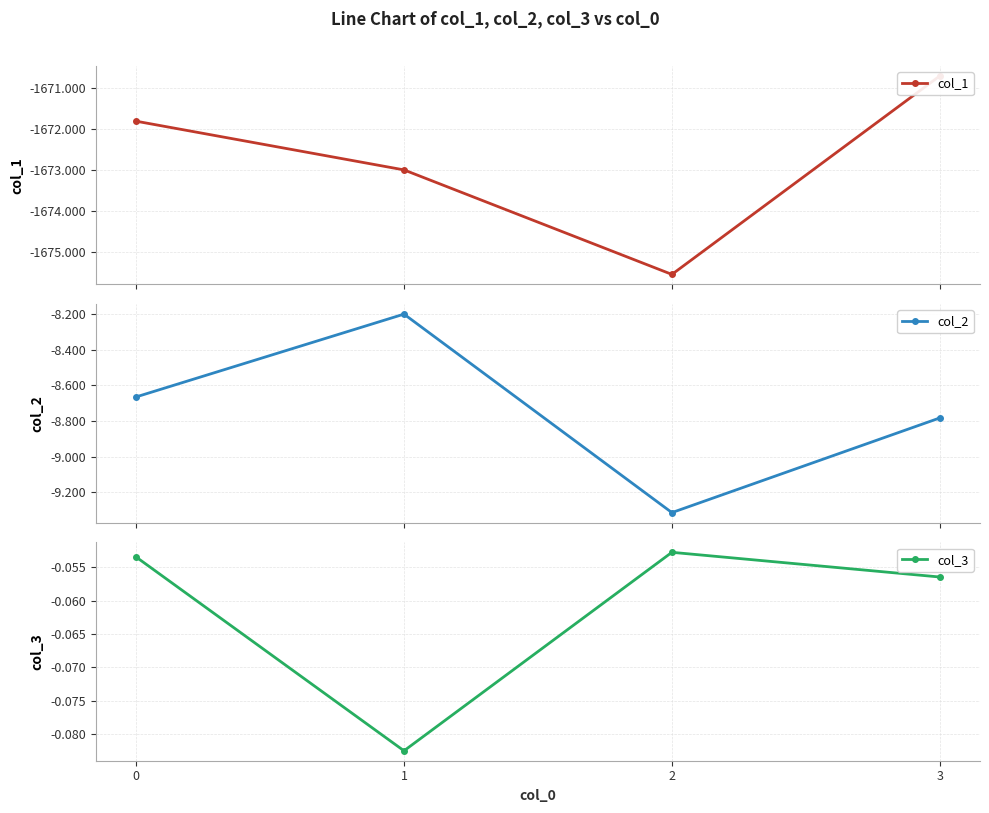

Count the number of data series in this chart.

3